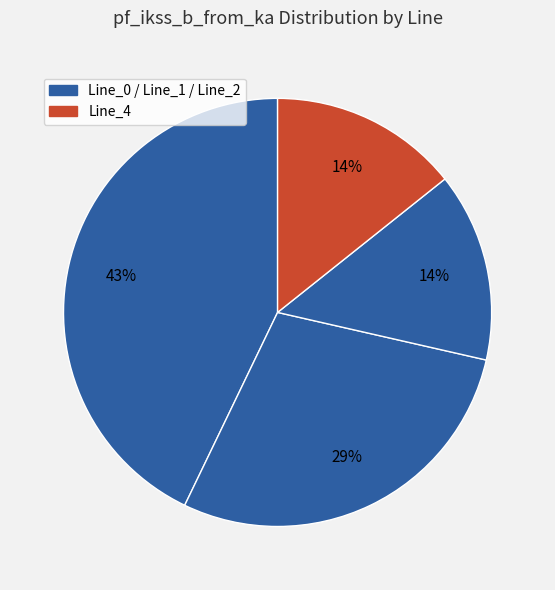

Count the number of slices in the pie.

4